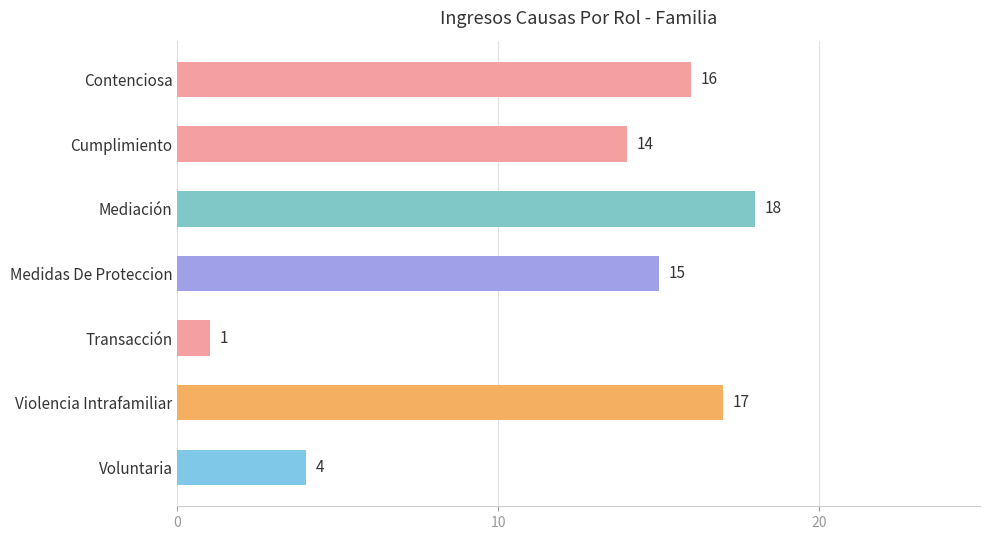

Which has a higher value, Voluntaria or Mediación?

Mediación